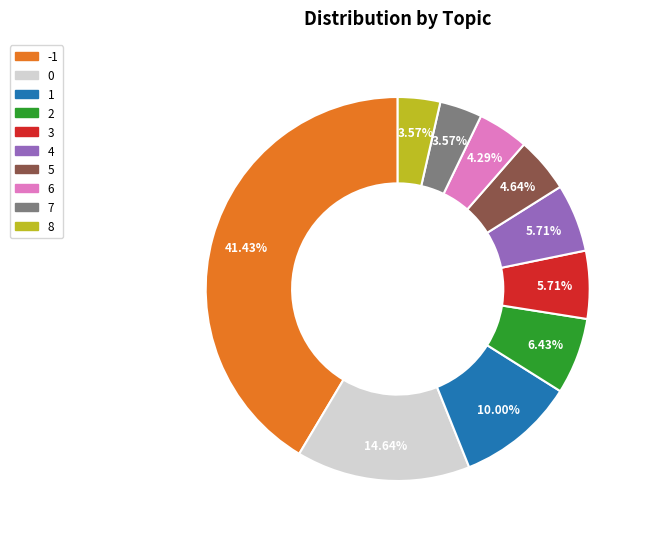

Do 0 and -1 together represent more than half of the pie?

Yes